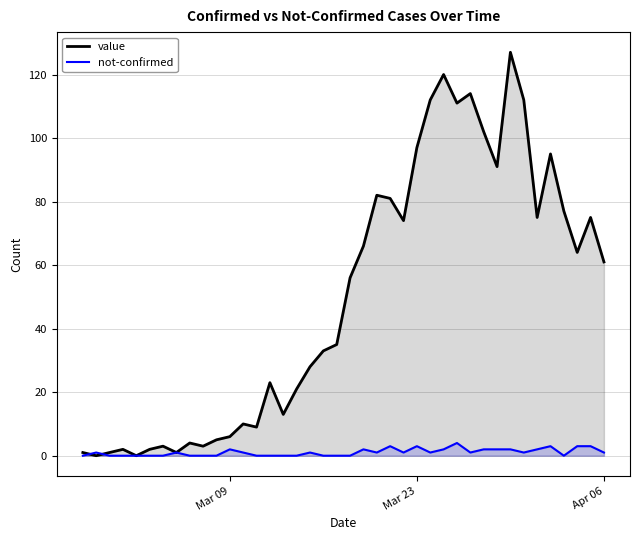

How many not-confirmed values are between 0 and 2?

34